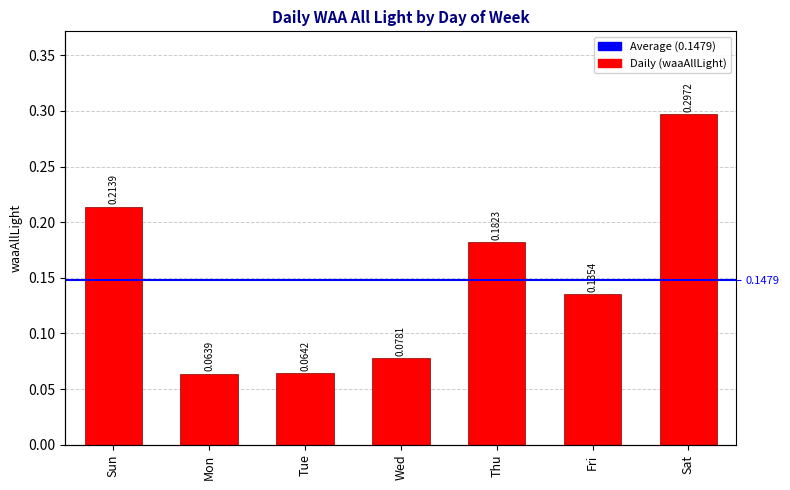

What is the change in value from Tue to Sat?

+0.2